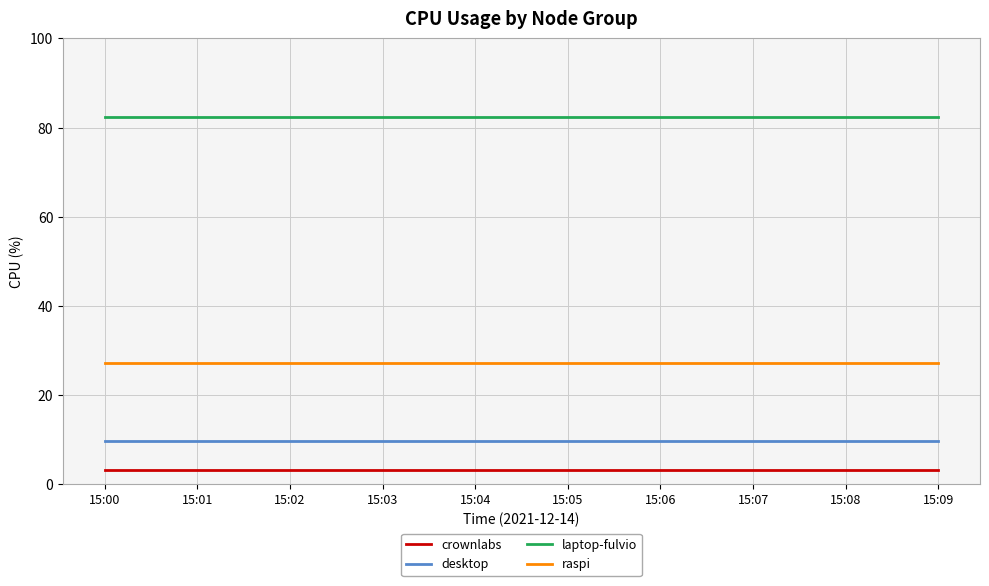

Is it true that crownlabs equals 3.3 at 15:00?

True